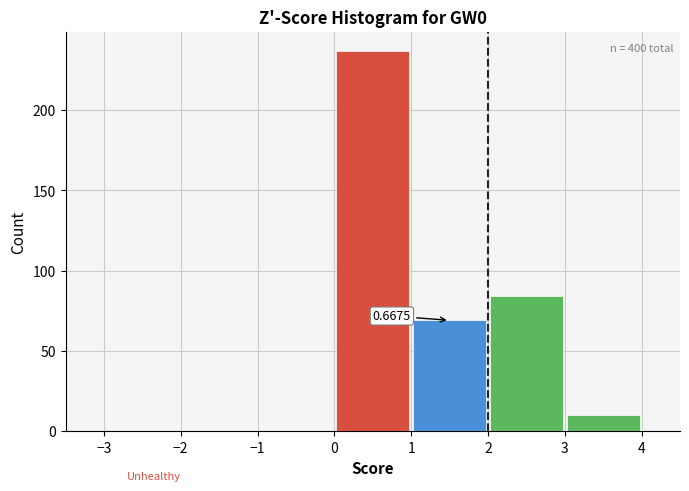

Over which range of the x-axis is the bar tallest?

0 to 1